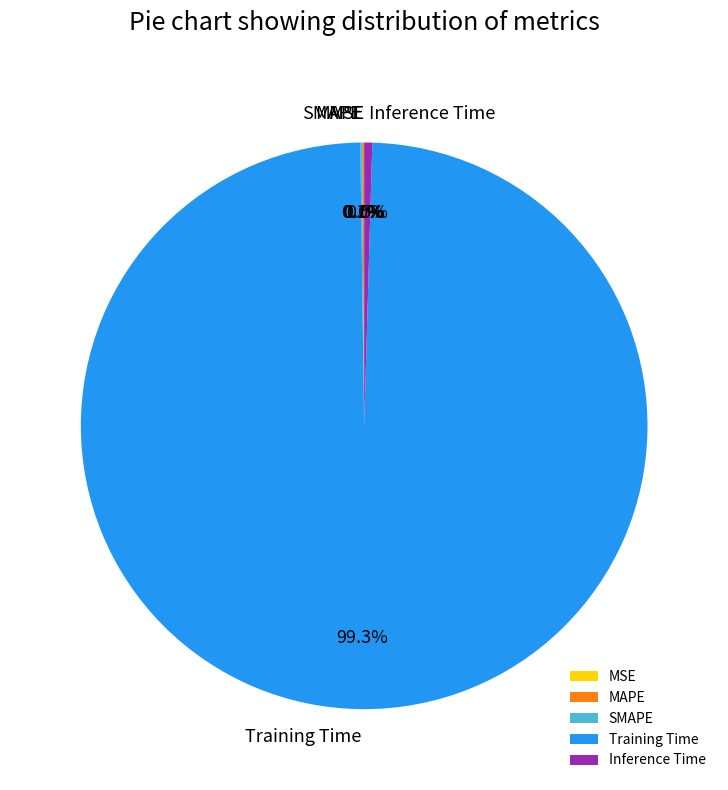

To the nearest percent, what is the difference between the largest and smallest slice percentages?

99%